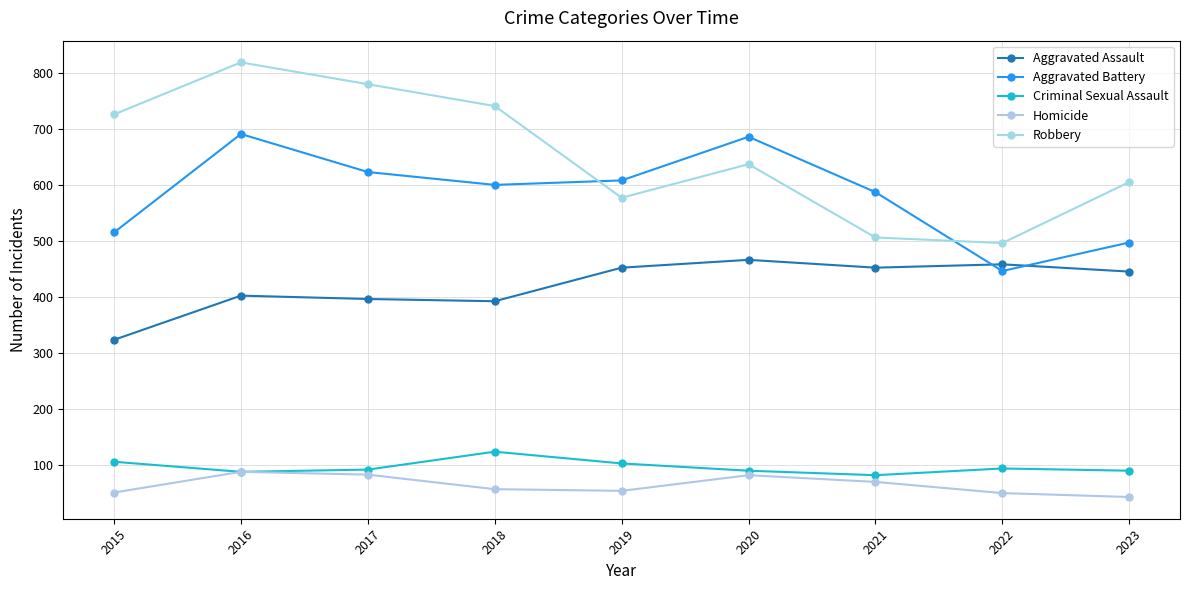

How many data points in Aggravated Battery are less than 600?

4